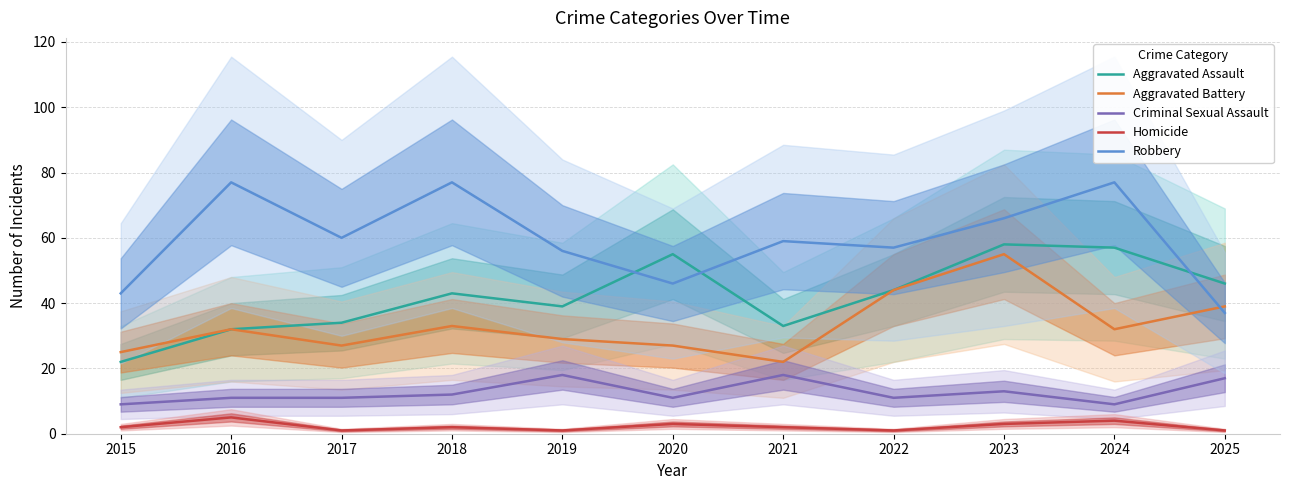

The value of Aggravated Assault at 2016 is 32. True or false?

True